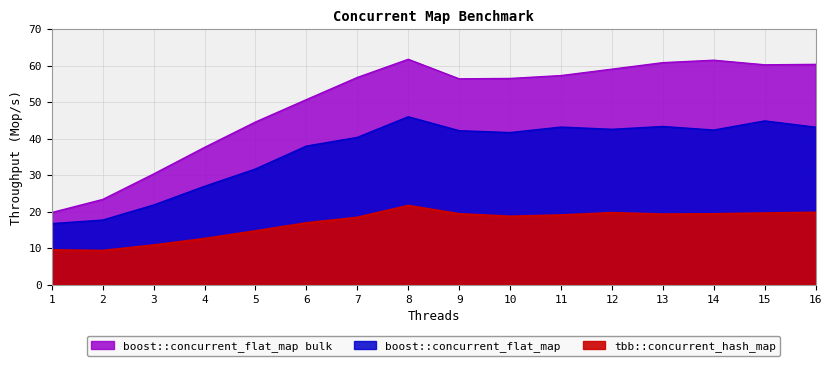

At which category is the sum across all series the highest?

8